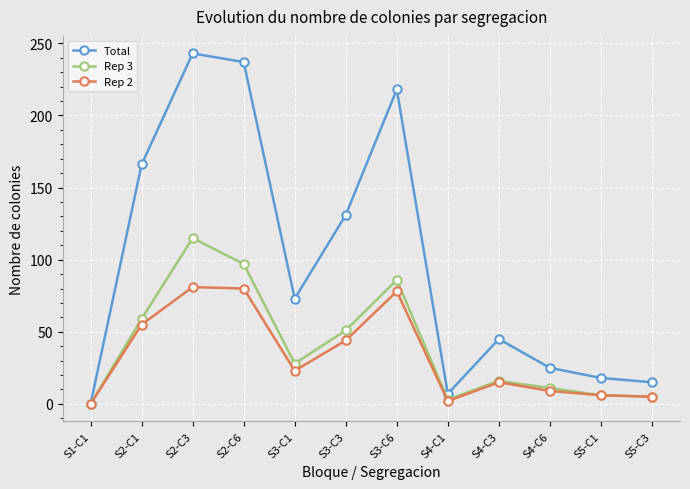

Where does the Rep 3 series first go above 28?

S2-C1